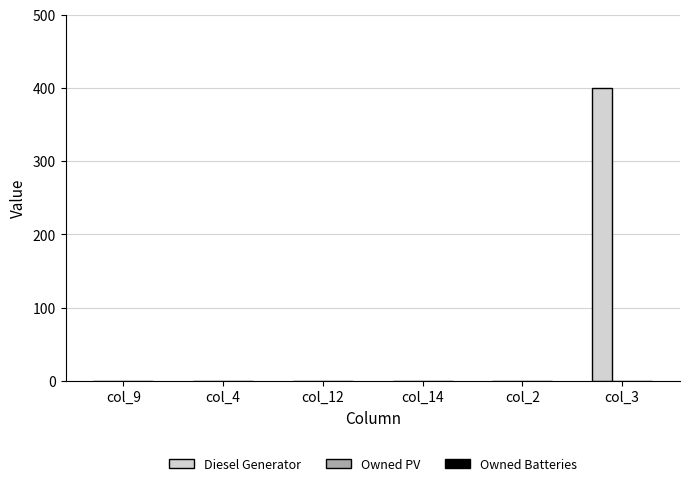

Is it true that the value at col_12 is 0?

True